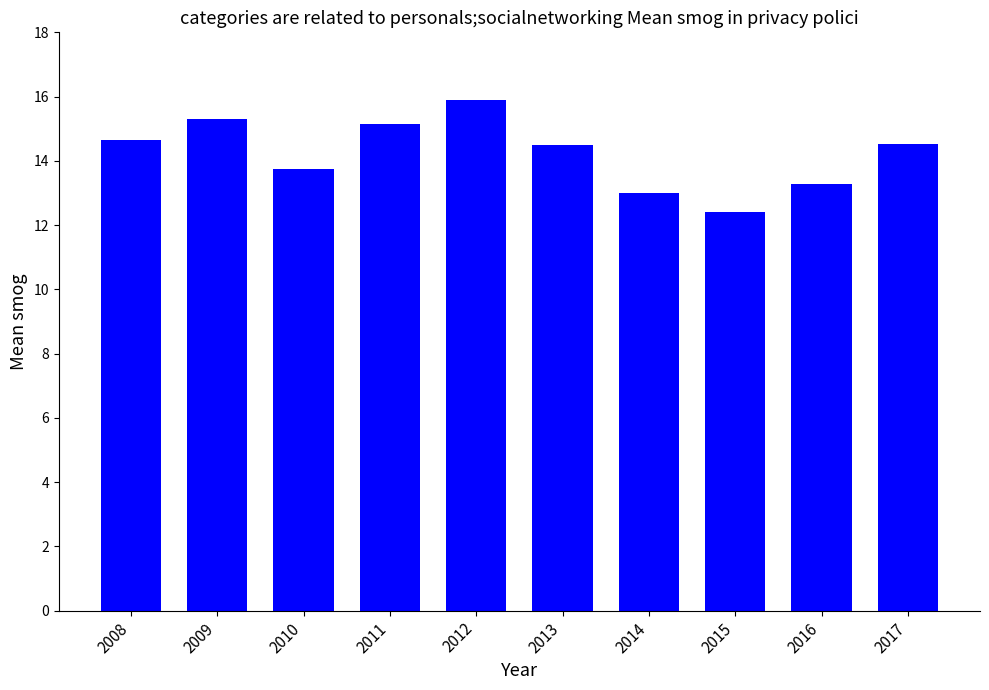

The value at 2013 is 5.7. True or false?

False